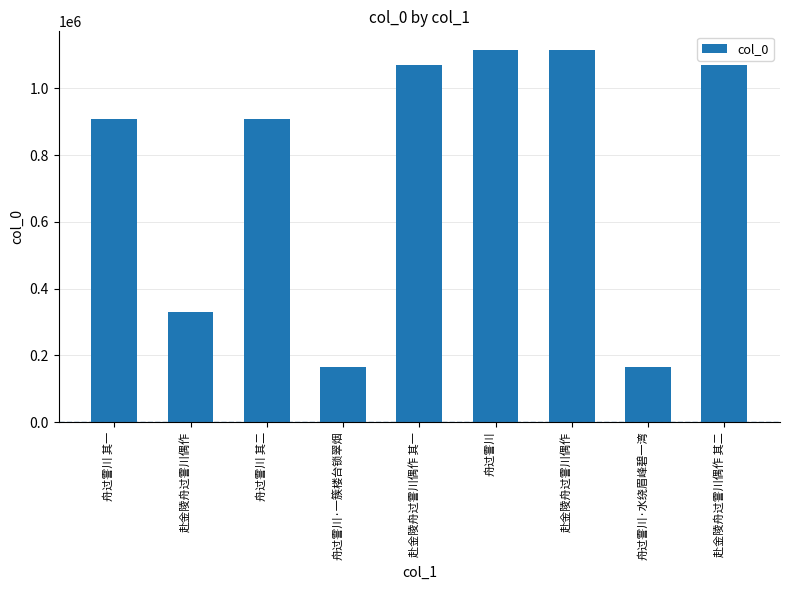

Are the bars horizontal?

No